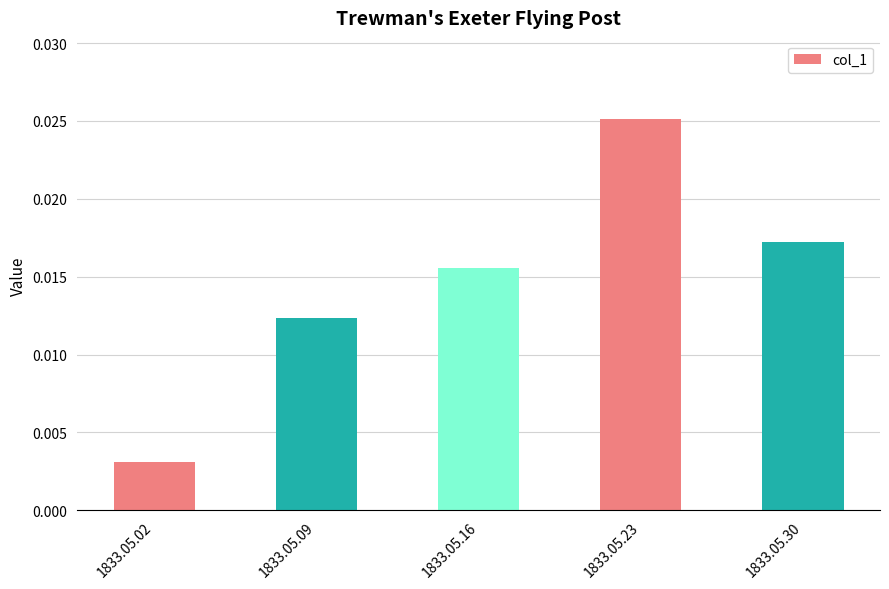

Count the number of data series in this chart.

1